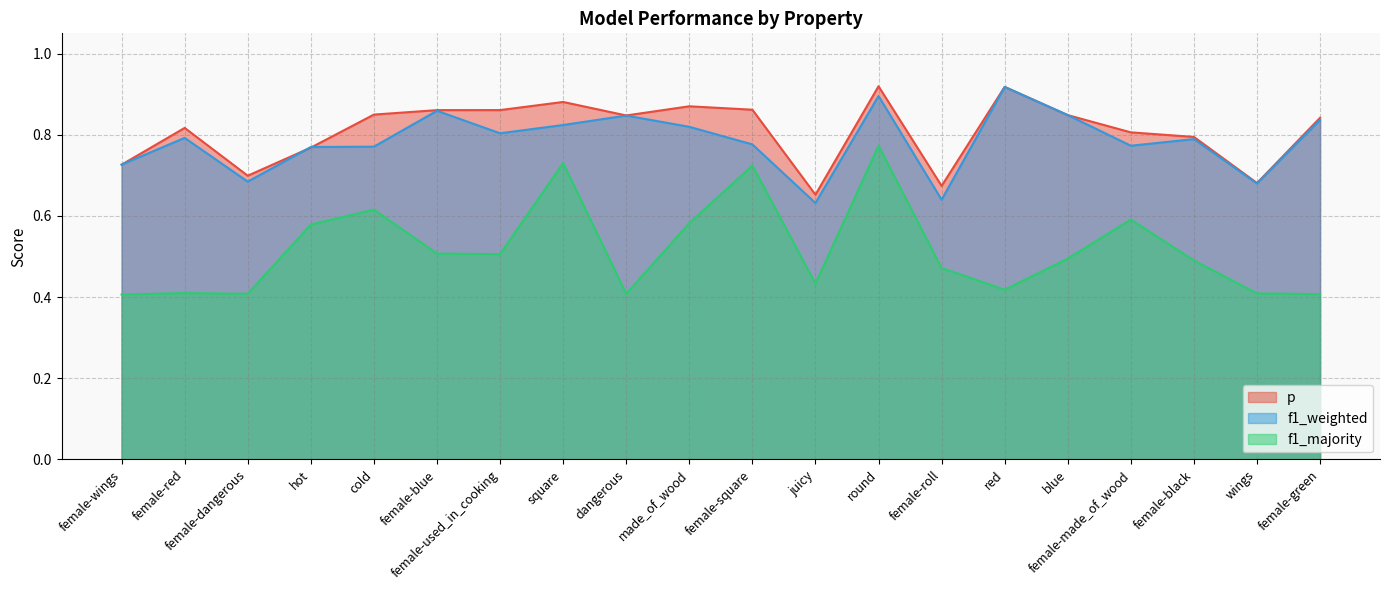

Read the f1_majority value at female-square.

0.7